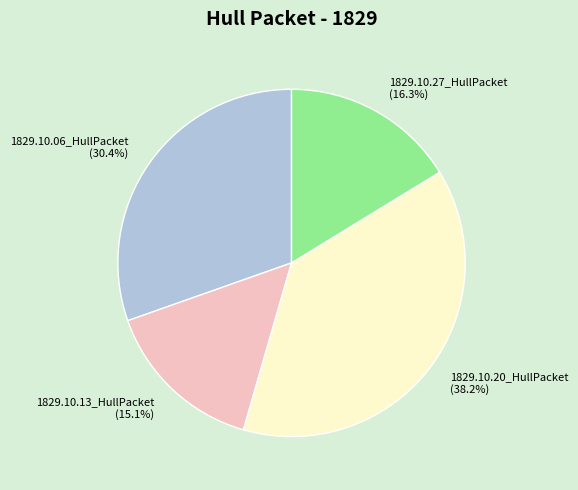

To the nearest percent, what is the difference between the 1829.10.13_HullPacket and 1829.10.27_HullPacket slice percentages?

1%